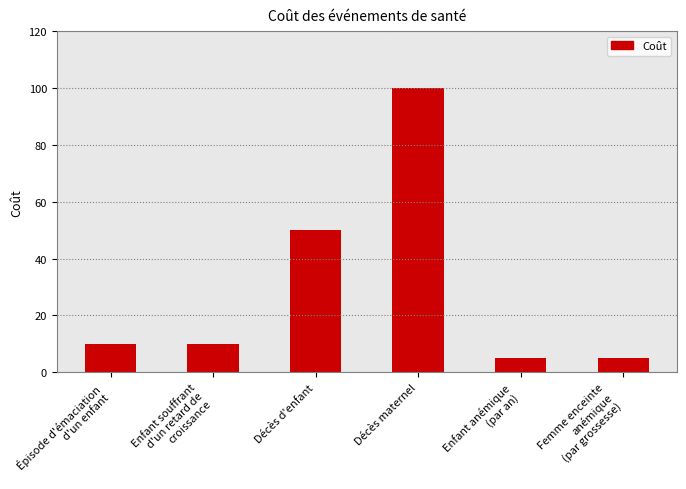

Reading left to right, transcribe all the data shown in this chart.

10	10	50	100	5	5